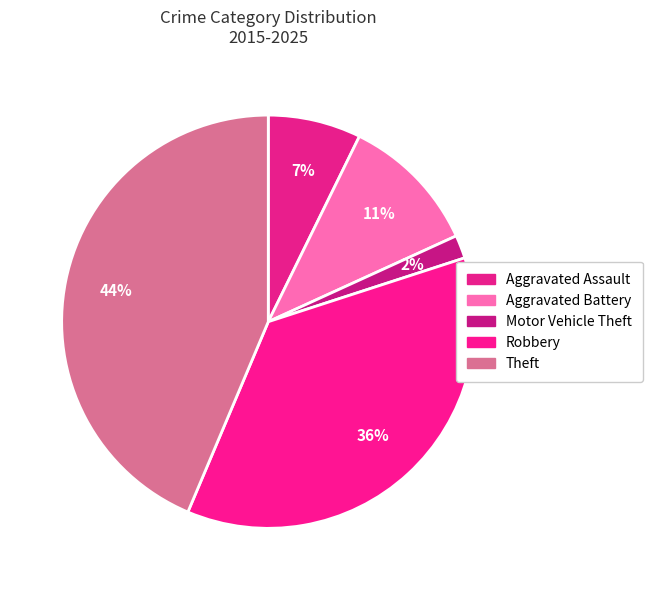

Which category has the biggest portion of the pie?

Theft